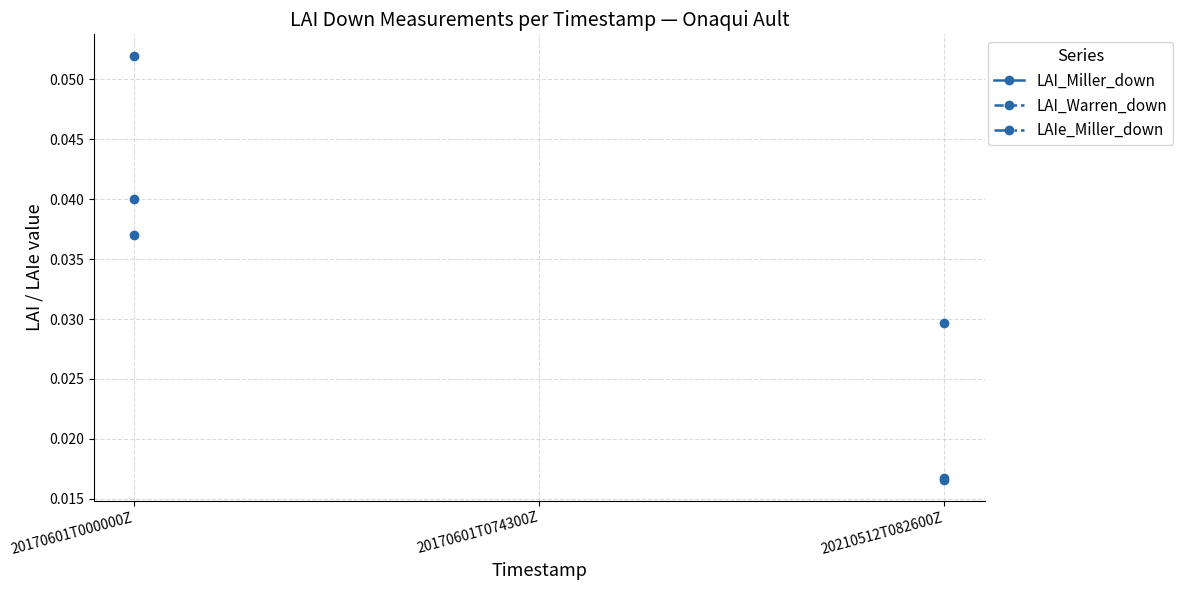

Is it true that LAIe_Miller_down equals 0.0 at 20210512T082600Z?

True